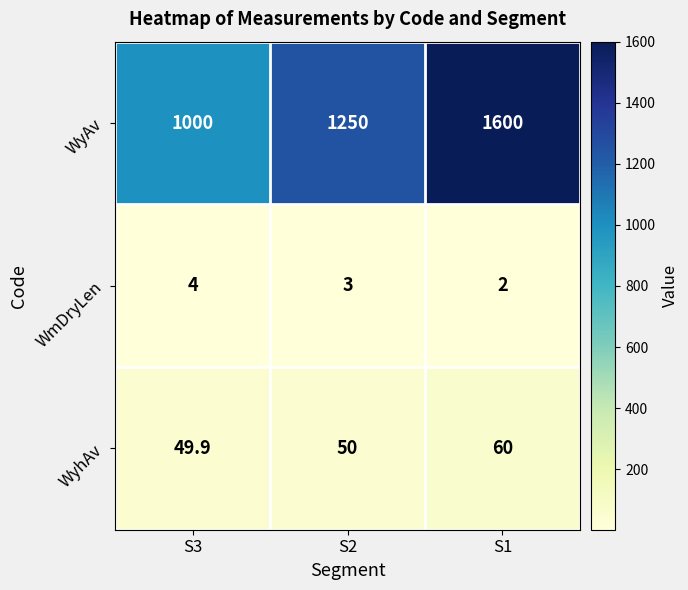

Where is WyhAv nearest to the value 54?

S2